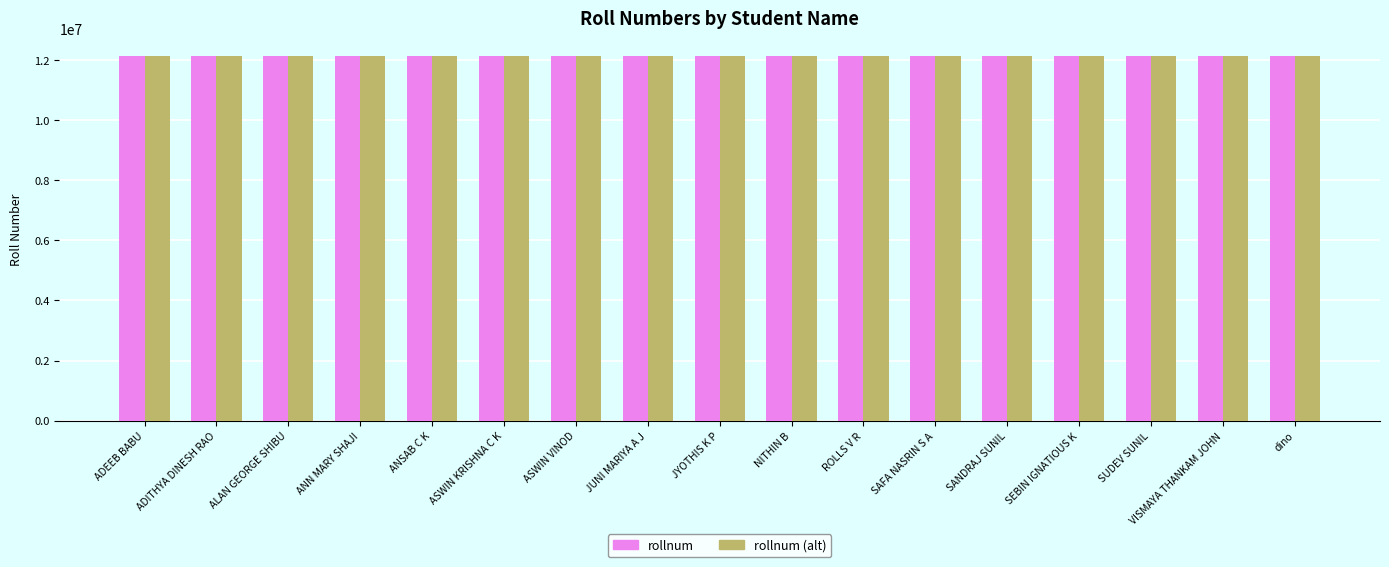

What is the value of the rollnum (alt) bar at the 9th from the left?

12118009